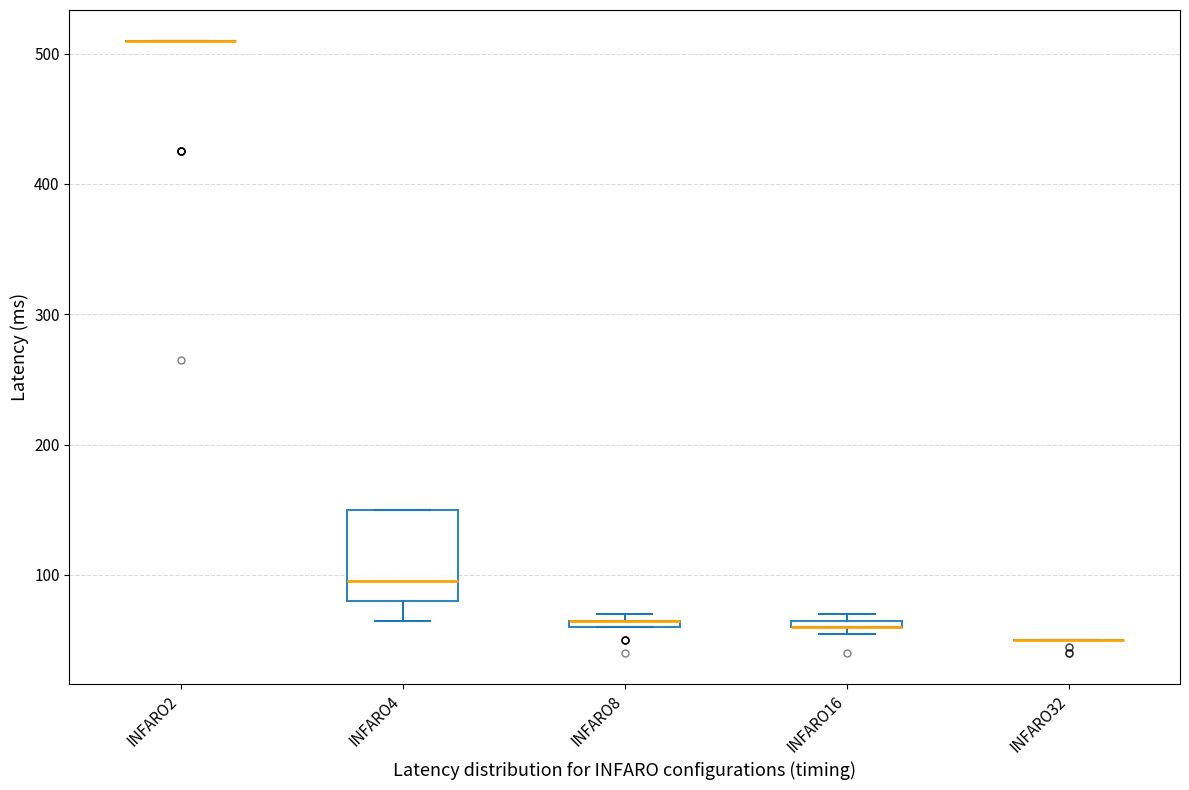

Comparing the boxes themselves (not the whiskers), which one is the tallest?

INFARO4